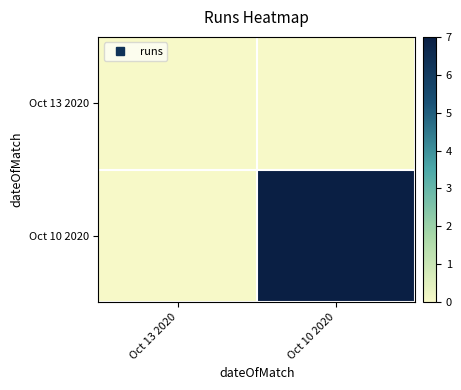

How many categories are shown in the chart?

2